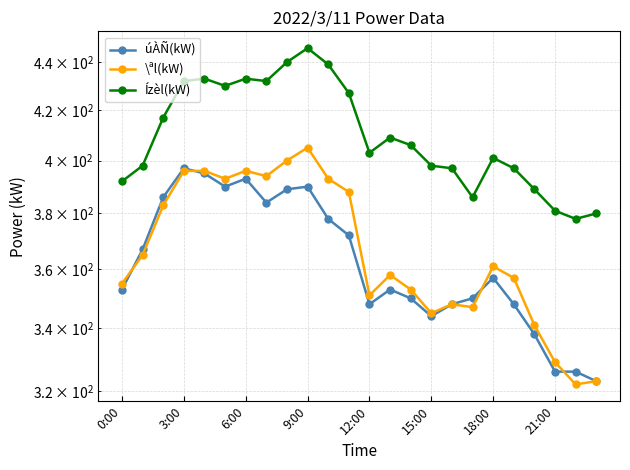

What position from the left is 10?

11